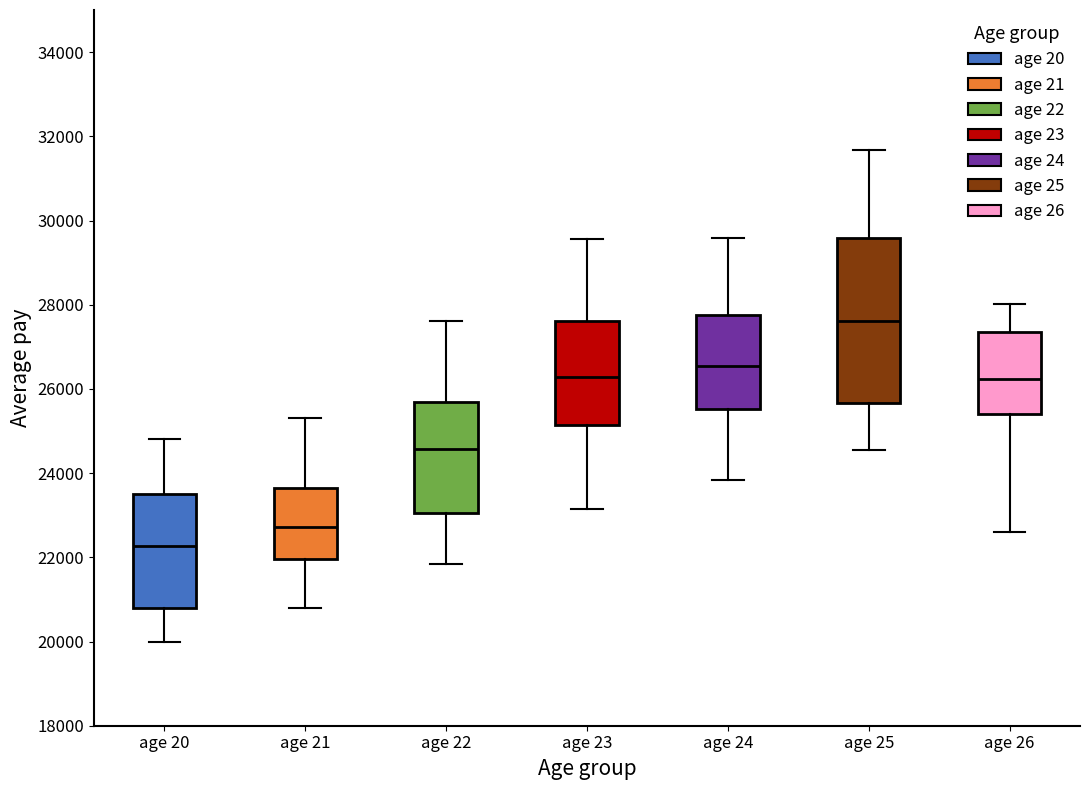

Comparing the boxes themselves (not the whiskers), which one is the tallest?

age 25